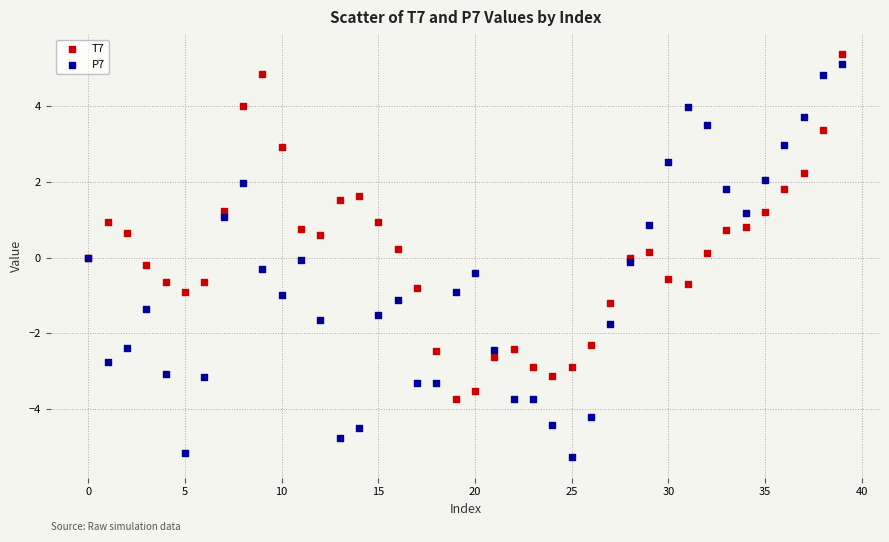

Which series has the largest Y range (max minus min)?

P7